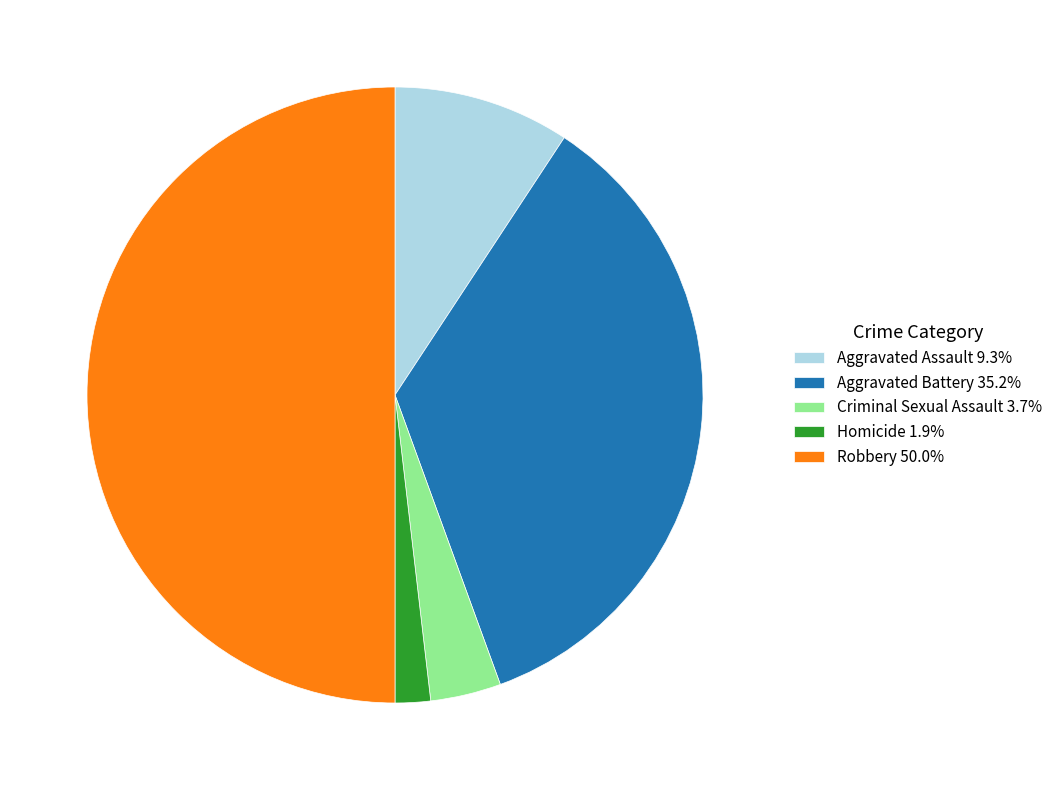

Combined, do Homicide 1.9% and Criminal Sexual Assault 3.7% account for over 50%?

No